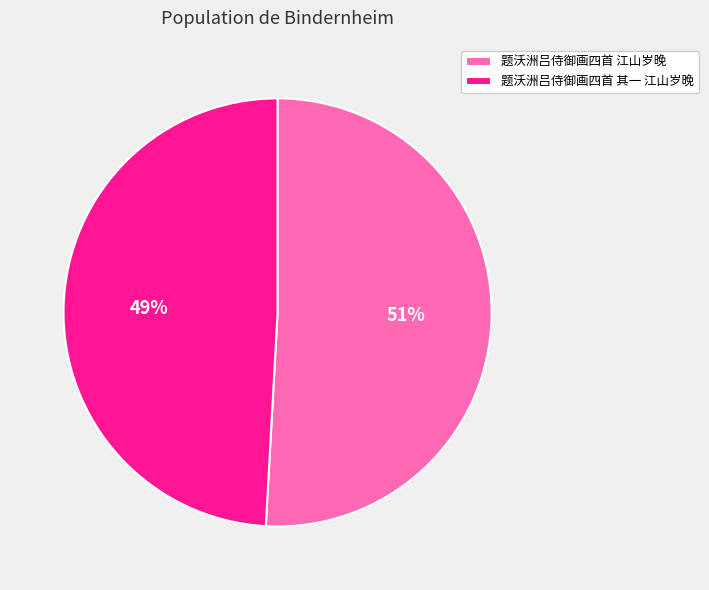

Which category has the biggest portion of the pie?

题沃洲吕侍御画四首 江山岁晚